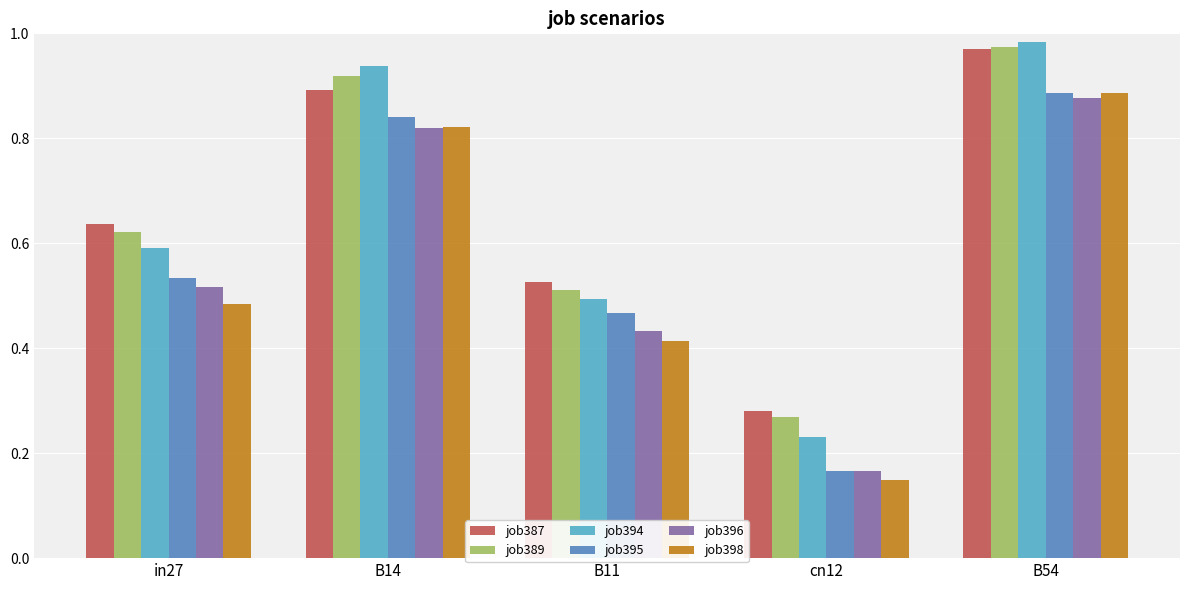

Which series has the widest spread of values?

job394